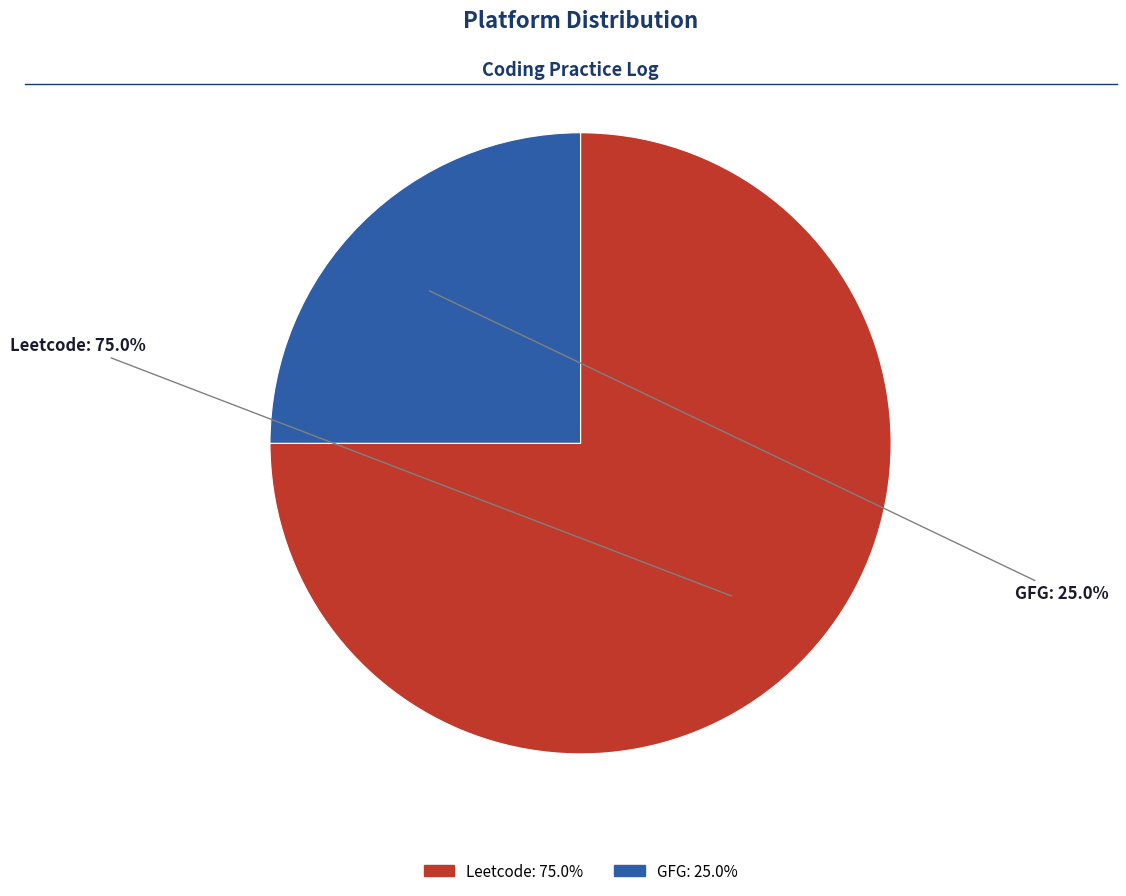

What portion of the pie excludes Leetcode?

25.0%